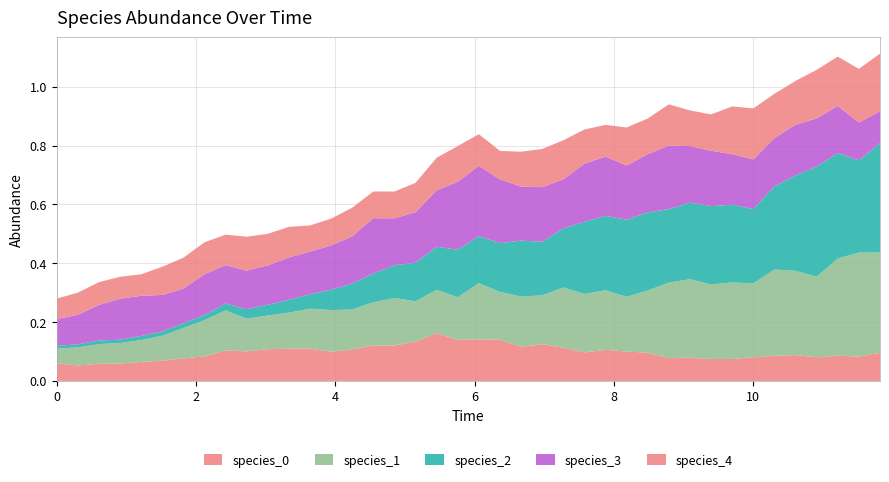

Reading right to left, what are all the values shown in this chart?

species_0: 0.1	0.1	0.1	0.1	0.1	0.1	0.1	0.1	0.1	0.1	0.1	0.1	0.1	0.1	0.1	0.1	0.1	0.1	0.1	0.1	0.1	0.2	0.1	0.1	0.1	0.1	0.1	0.1	0.1	0.1	0.1	0.1	0.1	0.1	0.1	0.1	0.1	0.1	0.1	0.1
species_1: 0.3	0.4	0.3	0.3	0.3	0.3	0.3	0.3	0.3	0.3	0.3	0.2	0.2	0.2	0.2	0.2	0.2	0.2	0.2	0.2	0.1	0.1	0.1	0.2	0.1	0.1	0.1	0.1	0.1	0.1	0.1	0.1	0.1	0.1	0.1	0.1	0.1	0.1	0.1	0.1
species_2: 0.4	0.3	0.4	0.4	0.3	0.3	0.3	0.3	0.3	0.3	0.2	0.3	0.3	0.3	0.2	0.2	0.2	0.2	0.2	0.2	0.2	0.1	0.1	0.1	0.1	0.1	0.1	0.0	0.0	0.0	0.0	0.0	0.0	0.0	0.0	0.0	0.0	0.0	0.0	0.0
species_3: 0.1	0.1	0.2	0.2	0.2	0.2	0.2	0.2	0.2	0.2	0.2	0.2	0.2	0.2	0.2	0.2	0.2	0.2	0.2	0.2	0.2	0.2	0.2	0.2	0.2	0.2	0.2	0.1	0.1	0.1	0.1	0.1	0.1	0.1	0.1	0.1	0.1	0.1	0.1	0.1
species_4: 0.2	0.2	0.2	0.2	0.1	0.2	0.2	0.2	0.1	0.1	0.1	0.1	0.1	0.1	0.1	0.1	0.1	0.1	0.1	0.1	0.1	0.1	0.1	0.1	0.1	0.1	0.1	0.1	0.1	0.1	0.1	0.1	0.1	0.1	0.1	0.1	0.1	0.1	0.1	0.1